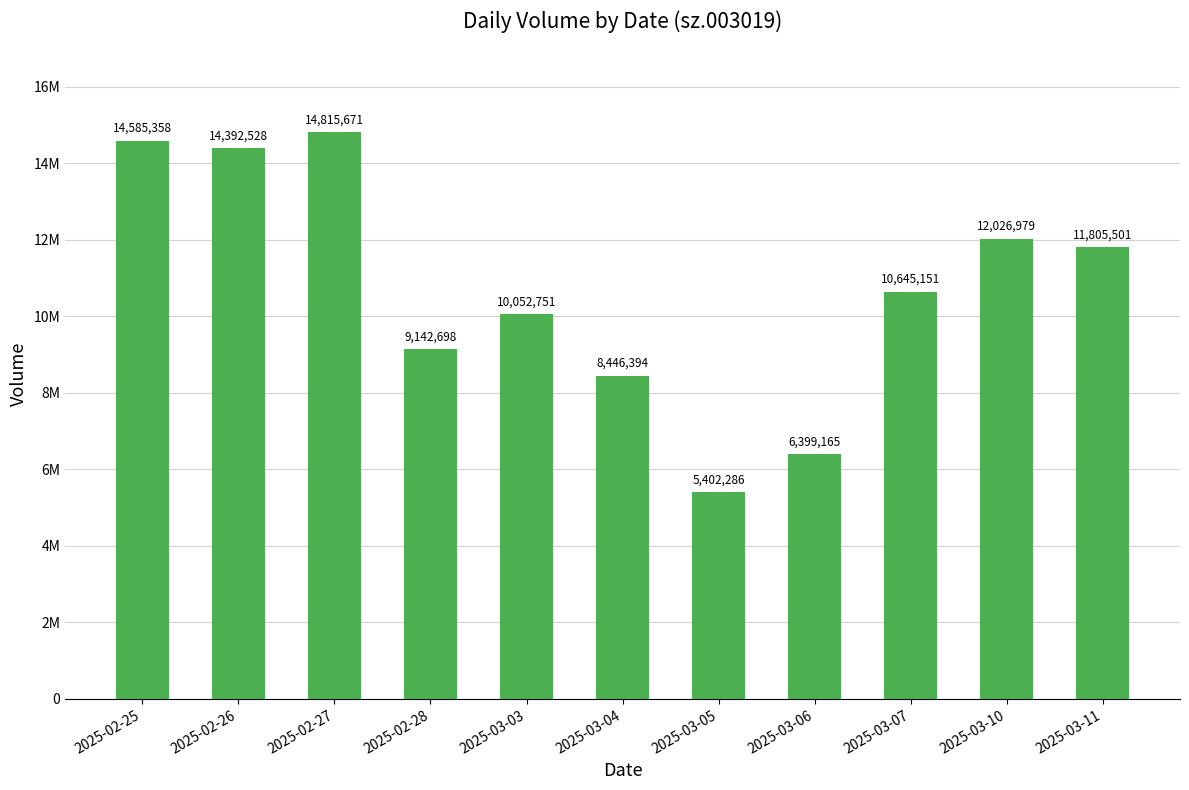

What is the ratio of the value at 2025-03-05 to the value at 2025-03-10?

0.4